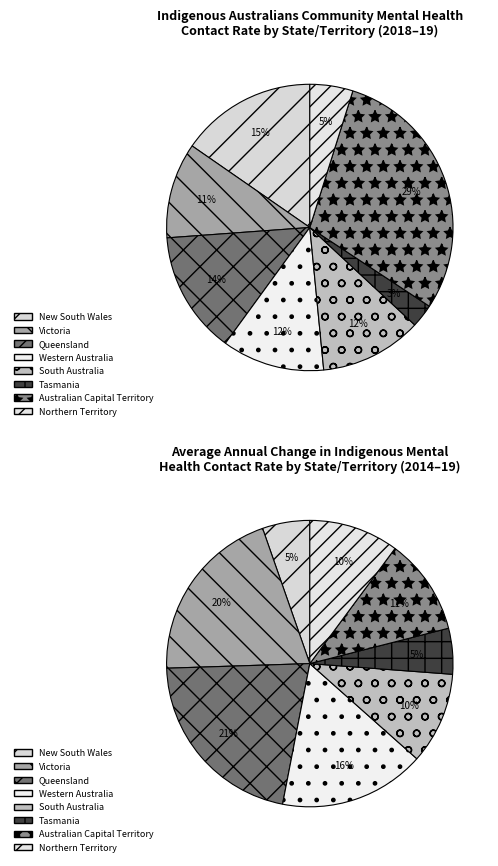

Does any single category account for the majority?

No